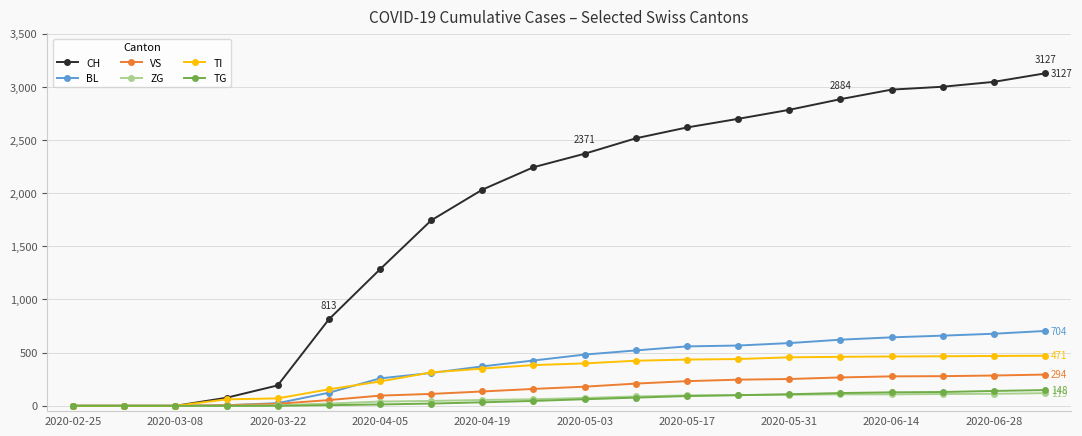

Which series has the widest spread of values?

CH